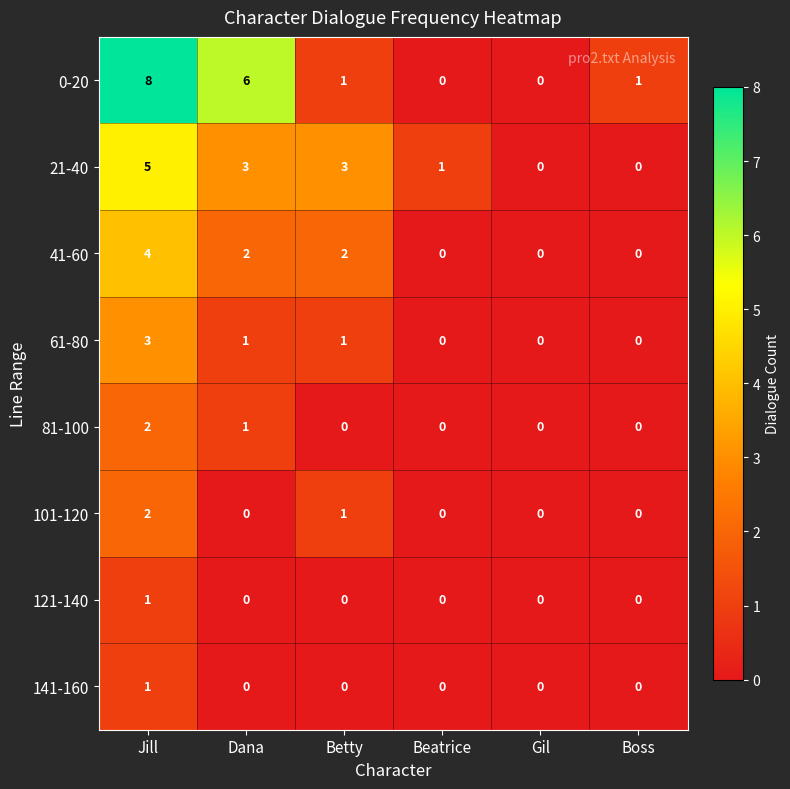

True or false: 21-40 has a value of 0 at Gil.

True